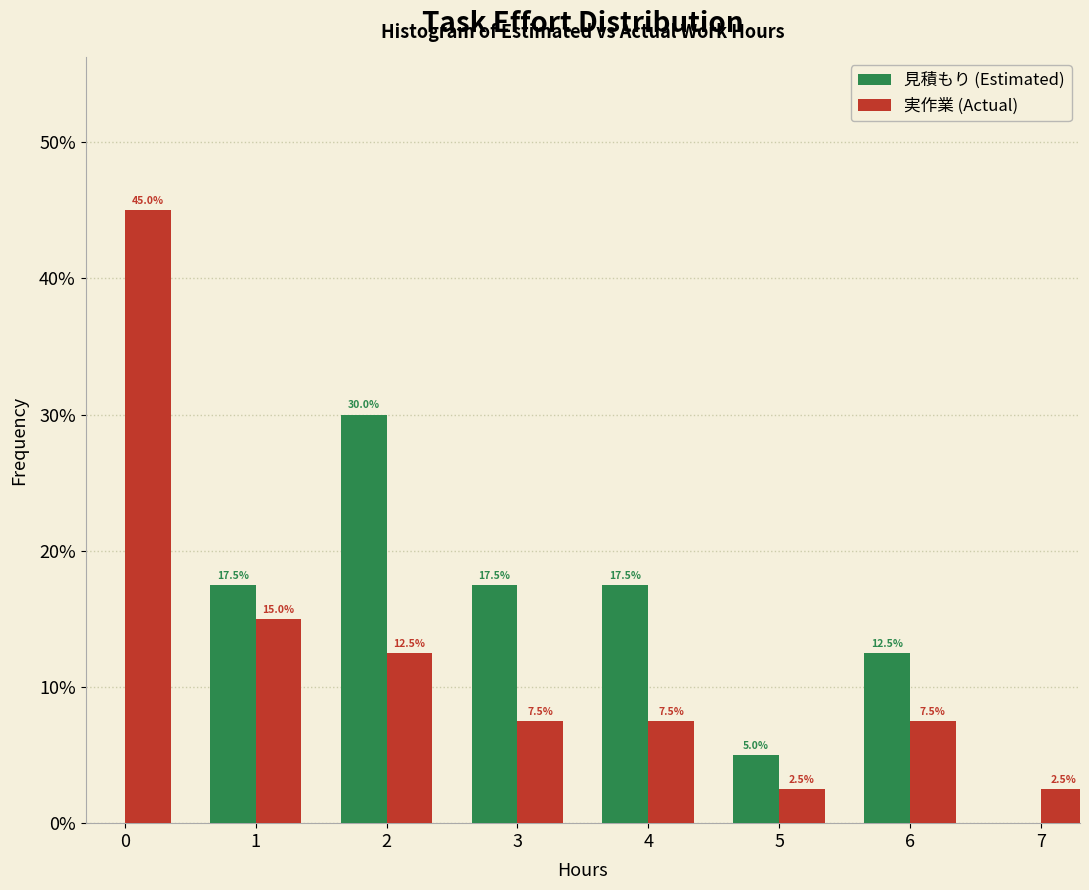

Reading right to left, transcribe all the data shown in this chart.

見積もり (Estimated): 7=0.0	6=12.5	5=5.0	4=17.5	3=17.5	2=30.0	1=17.5	0=0.0
実作業 (Actual): 7=2.5	6=7.5	5=2.5	4=7.5	3=7.5	2=12.5	1=15.0	0=45.0